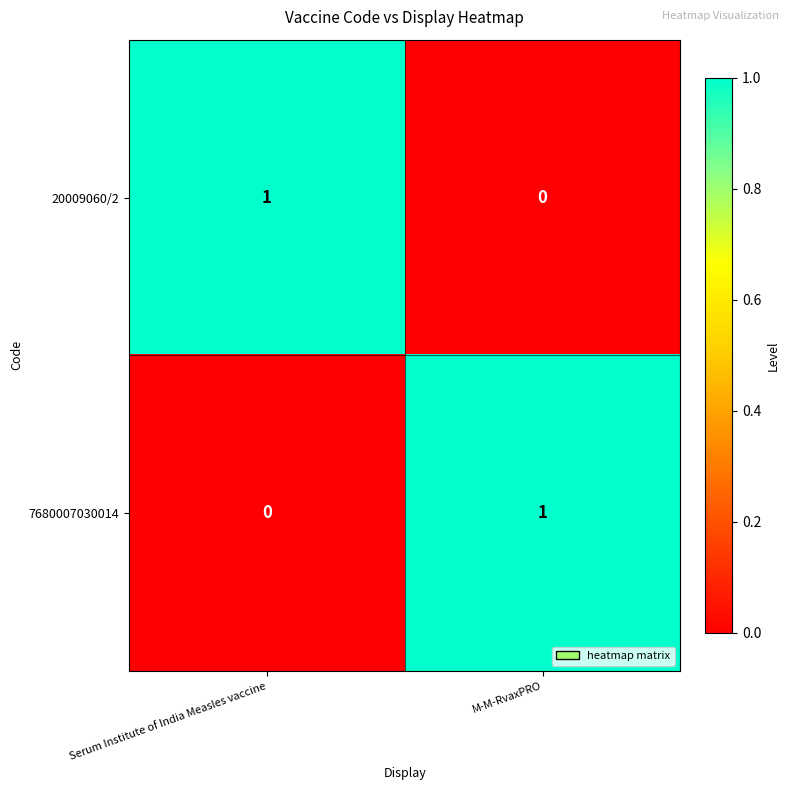

True or false: 20009060/2 has a value of 1 at Serum Institute of India Measles vaccine.

True